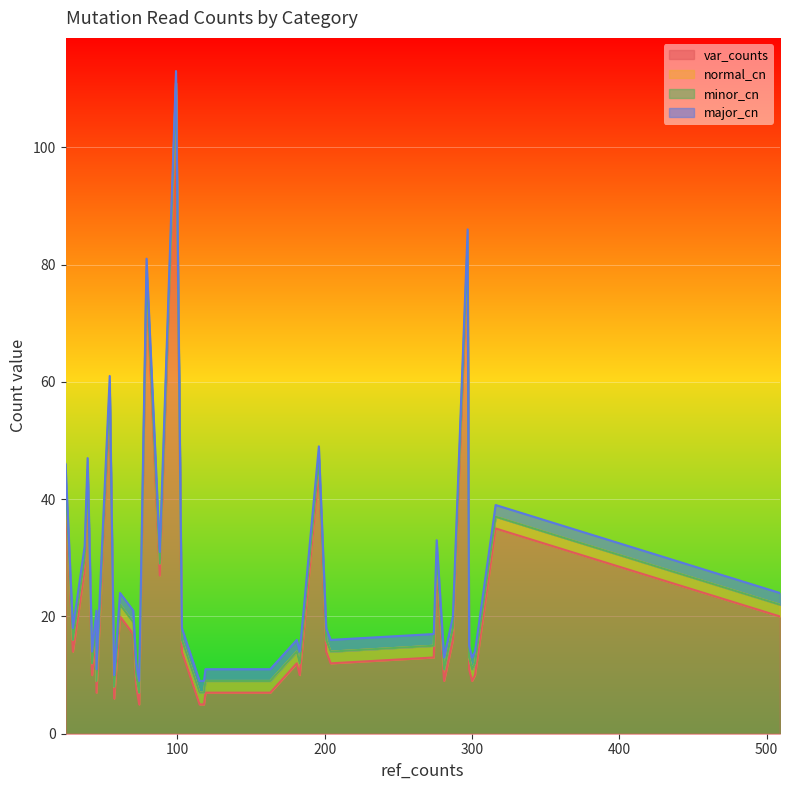

What is the maximum value for normal_cn?

2